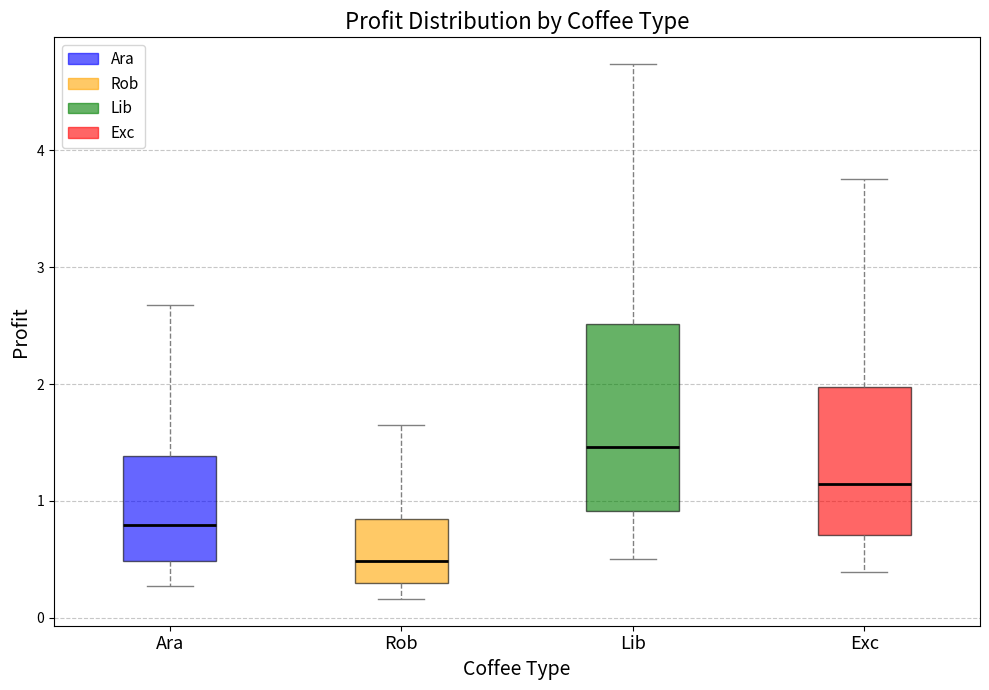

Reading left to right, read every box against the y-axis: the position of its median line, the range the box covers, and the ends of its whiskers. The values are not printed on the chart, so give them approximately, as read against the axis.

Ara: median 0.8, box 0.5 to 1.4, whiskers 0.3 to 2.7
Rob: median 0.5, box 0.3 to 0.8, whiskers 0.2 to 1.6
Lib: median 1.5, box 0.9 to 2.5, whiskers 0.5 to 4.7
Exc: median 1.1, box 0.7 to 2.0, whiskers 0.4 to 3.8